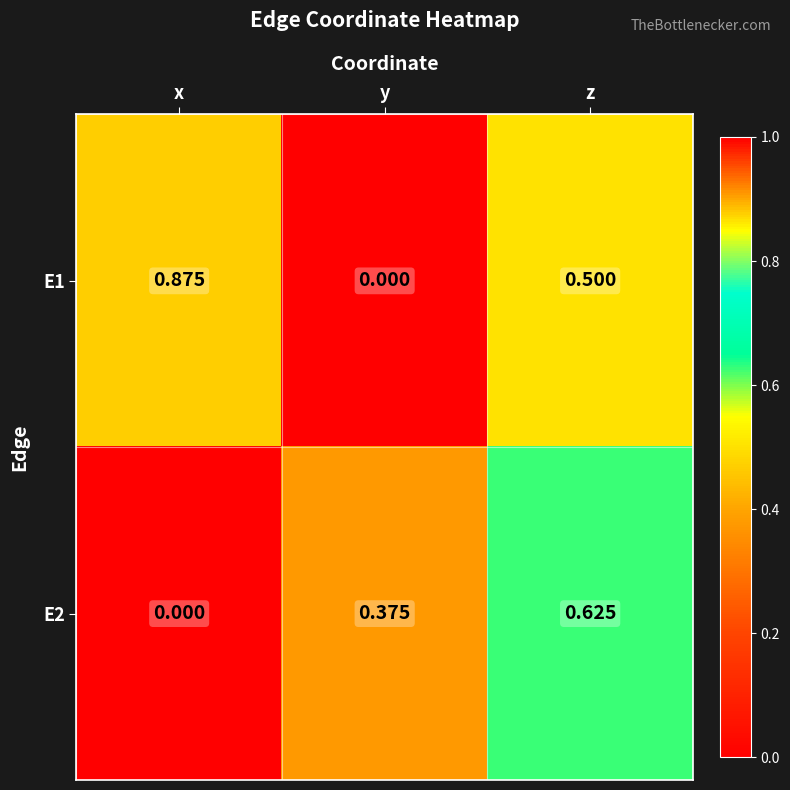

Where is E1 nearest to the value 0?

y